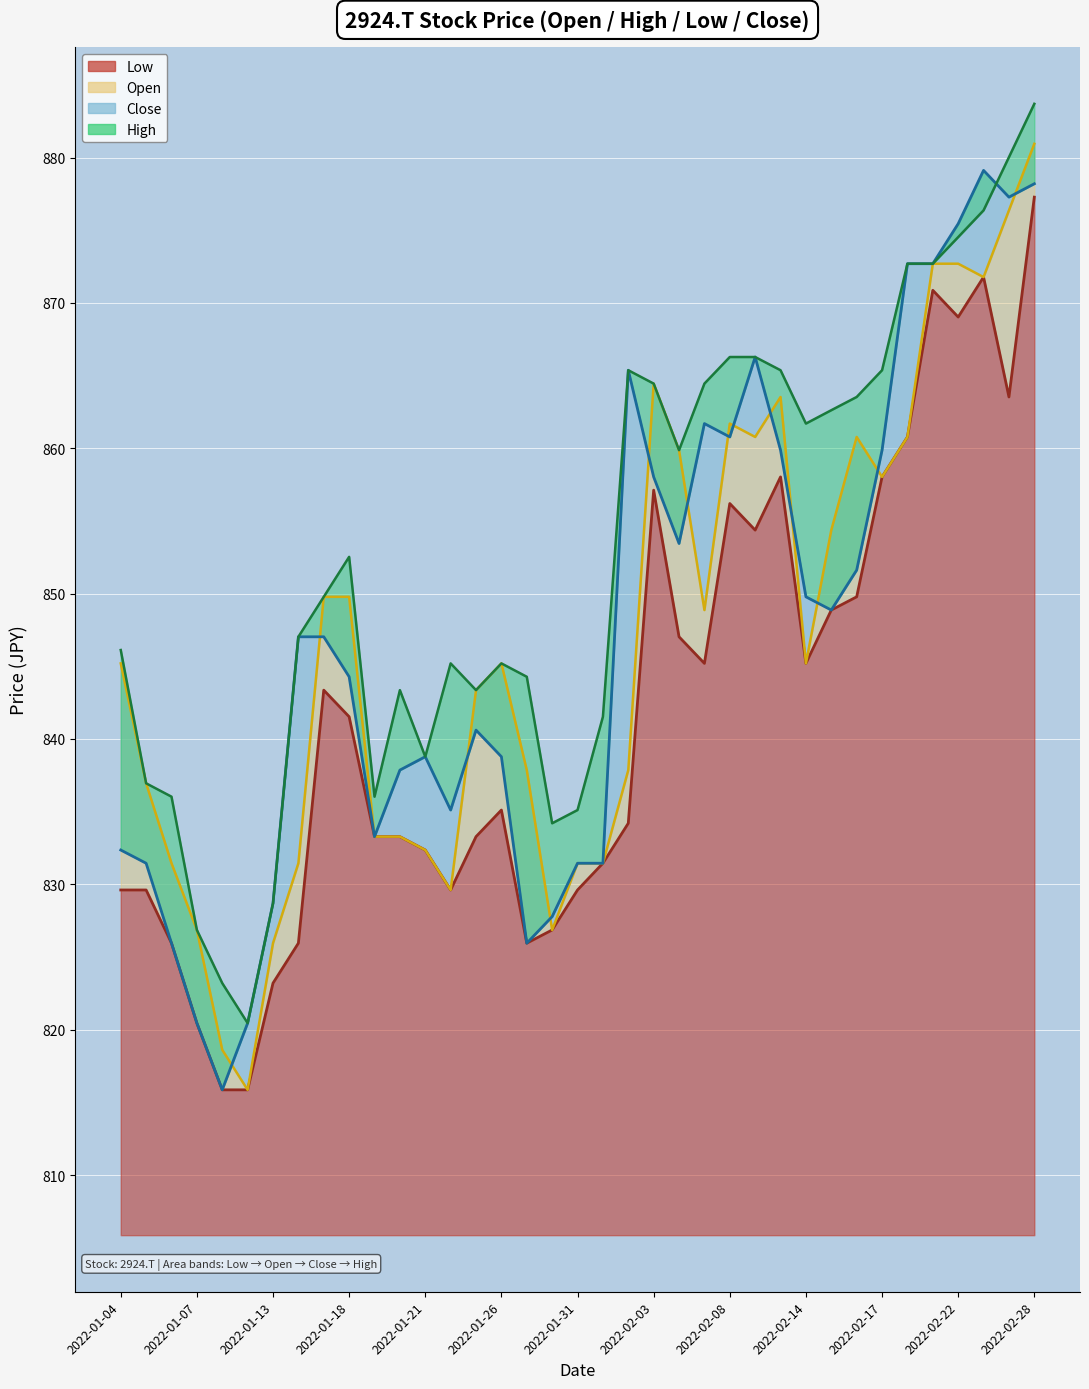

Reading left to right, what are all the values shown in this chart?

Open: 2022-01-04=845.2	2022-01-05=837.0	2022-01-06=831.5	2022-01-07=826.9	2022-01-11=818.6	2022-01-12=815.9	2022-01-13=826.0	2022-01-14=831.5	2022-01-17=849.8	2022-01-18=849.8	2022-01-19=833.3	2022-01-20=833.3	2022-01-21=832.4	2022-01-24=829.6	2022-01-25=843.4	2022-01-26=845.2	2022-01-27=837.9	2022-01-28=826.9	2022-01-31=831.5	2022-02-01=831.5	2022-02-02=837.9	2022-02-03=864.5	2022-02-04=859.9	2022-02-07=848.9	2022-02-08=861.7	2022-02-09=860.8	2022-02-10=863.5	2022-02-14=845.2	2022-02-15=854.4	2022-02-16=860.8	2022-02-17=858.0	2022-02-18=860.8	2022-02-21=872.7	2022-02-22=872.7	2022-02-24=871.8	2022-02-25=876.4	2022-02-28=881.0
High: 2022-01-04=846.1	2022-01-05=837.0	2022-01-06=836.0	2022-01-07=826.9	2022-01-11=823.2	2022-01-12=820.5	2022-01-13=828.7	2022-01-14=847.0	2022-01-17=849.8	2022-01-18=852.5	2022-01-19=836.0	2022-01-20=843.4	2022-01-21=838.8	2022-01-24=845.2	2022-01-25=843.4	2022-01-26=845.2	2022-01-27=844.3	2022-01-28=834.2	2022-01-31=835.1	2022-02-01=841.5	2022-02-02=865.4	2022-02-03=864.5	2022-02-04=859.9	2022-02-07=864.5	2022-02-08=866.3	2022-02-09=866.3	2022-02-10=865.4	2022-02-14=861.7	2022-02-15=862.6	2022-02-16=863.5	2022-02-17=865.4	2022-02-18=872.7	2022-02-21=872.7	2022-02-22=874.5	2022-02-24=876.4	2022-02-25=880.0	2022-02-28=883.7
Low: 2022-01-04=829.6	2022-01-05=829.6	2022-01-06=826.0	2022-01-07=820.5	2022-01-11=815.9	2022-01-12=815.9	2022-01-13=823.2	2022-01-14=826.0	2022-01-17=843.4	2022-01-18=841.5	2022-01-19=833.3	2022-01-20=833.3	2022-01-21=832.4	2022-01-24=829.6	2022-01-25=833.3	2022-01-26=835.1	2022-01-27=826.0	2022-01-28=826.9	2022-01-31=829.6	2022-02-01=831.5	2022-02-02=834.2	2022-02-03=857.1	2022-02-04=847.0	2022-02-07=845.2	2022-02-08=856.2	2022-02-09=854.4	2022-02-10=858.0	2022-02-14=845.2	2022-02-15=848.9	2022-02-16=849.8	2022-02-17=858.0	2022-02-18=860.8	2022-02-21=870.9	2022-02-22=869.0	2022-02-24=871.8	2022-02-25=863.5	2022-02-28=877.3
Close: 2022-01-04=832.4	2022-01-05=831.5	2022-01-06=826.0	2022-01-07=820.5	2022-01-11=815.9	2022-01-12=820.5	2022-01-13=828.7	2022-01-14=847.0	2022-01-17=847.0	2022-01-18=844.3	2022-01-19=833.3	2022-01-20=837.9	2022-01-21=838.8	2022-01-24=835.1	2022-01-25=840.6	2022-01-26=838.8	2022-01-27=826.0	2022-01-28=827.8	2022-01-31=831.5	2022-02-01=831.5	2022-02-02=865.4	2022-02-03=858.0	2022-02-04=853.5	2022-02-07=861.7	2022-02-08=860.8	2022-02-09=866.3	2022-02-10=859.9	2022-02-14=849.8	2022-02-15=848.9	2022-02-16=851.6	2022-02-17=859.9	2022-02-18=872.7	2022-02-21=872.7	2022-02-22=875.5	2022-02-24=879.1	2022-02-25=877.3	2022-02-28=878.2